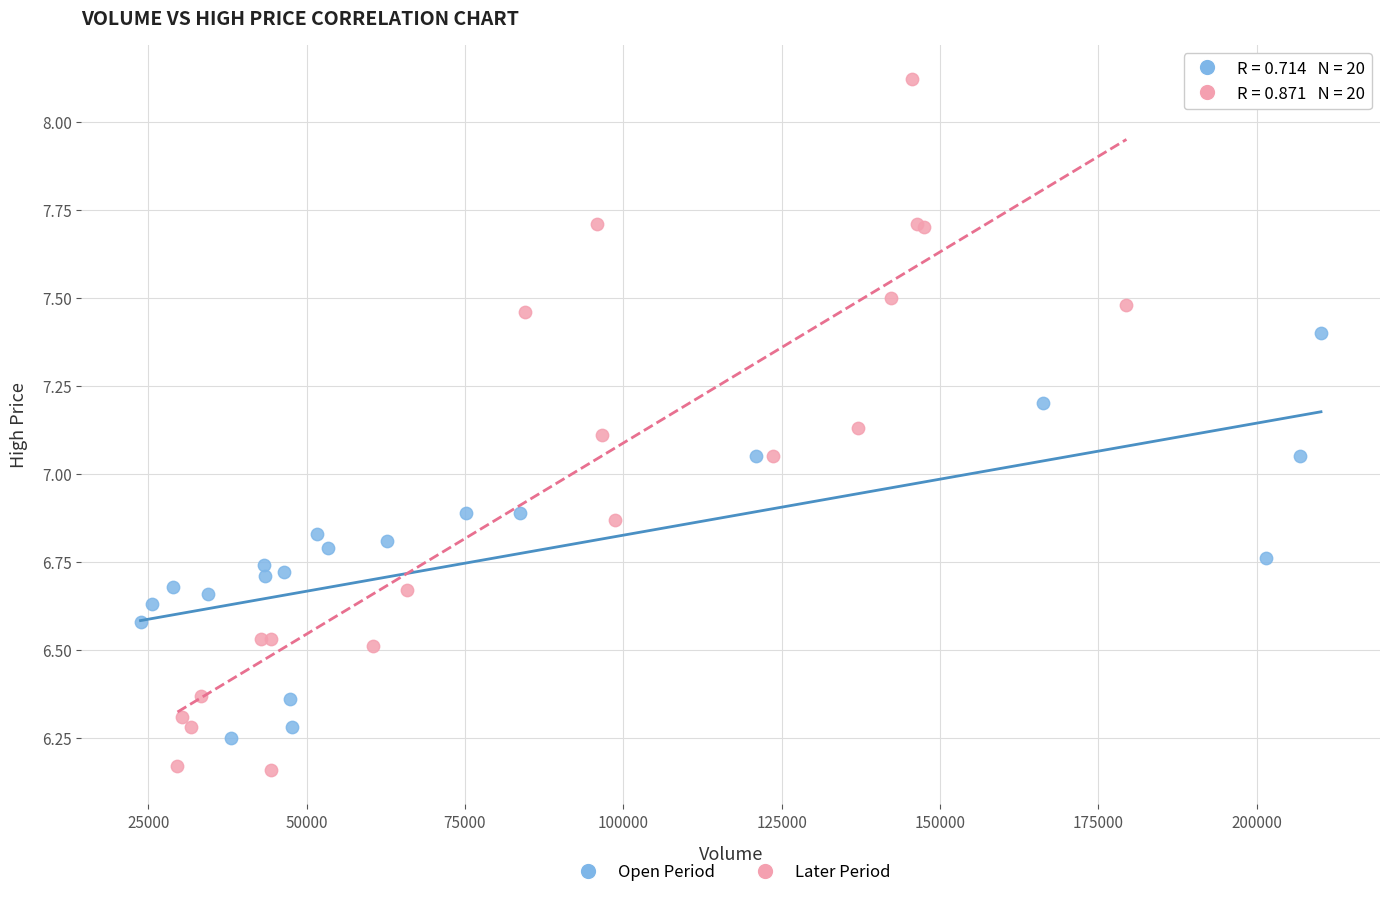

Which series contains the highest Y value?

Later Period